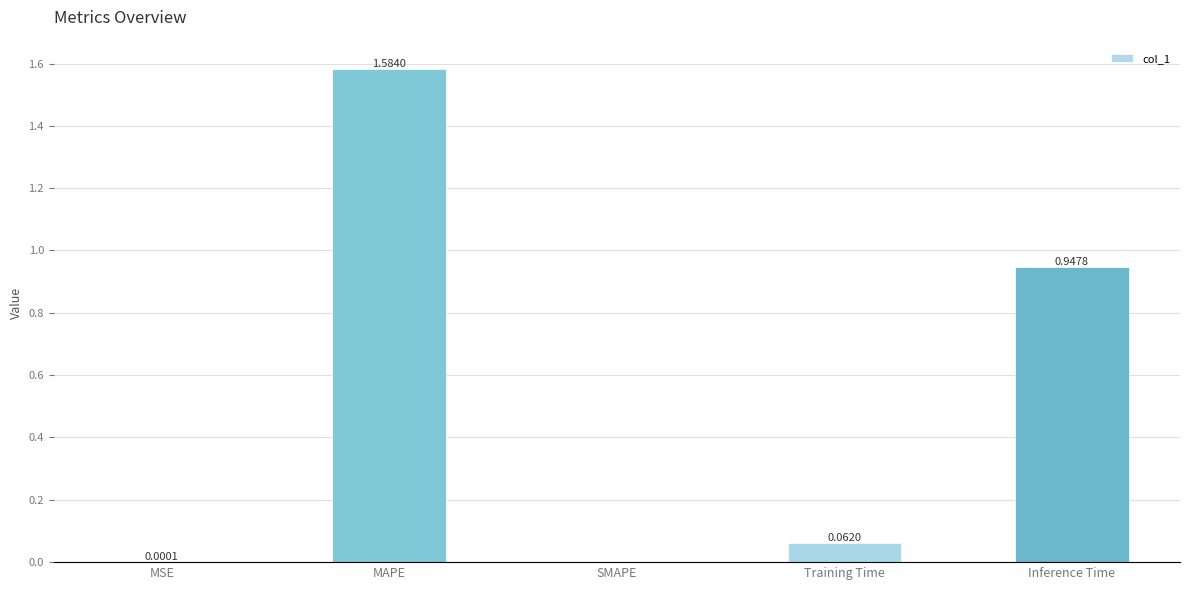

Which has a higher value, Inference Time or Training Time?

Inference Time